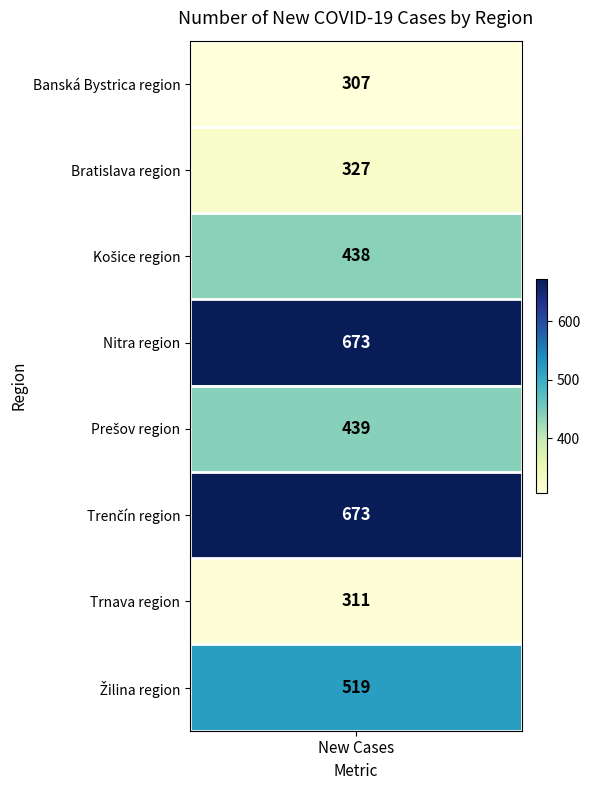

How many data points are less than 439?

4